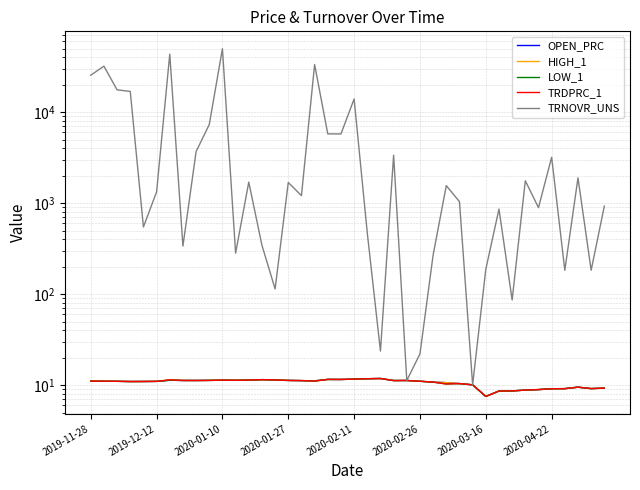

How many lines are shown in the chart?

5